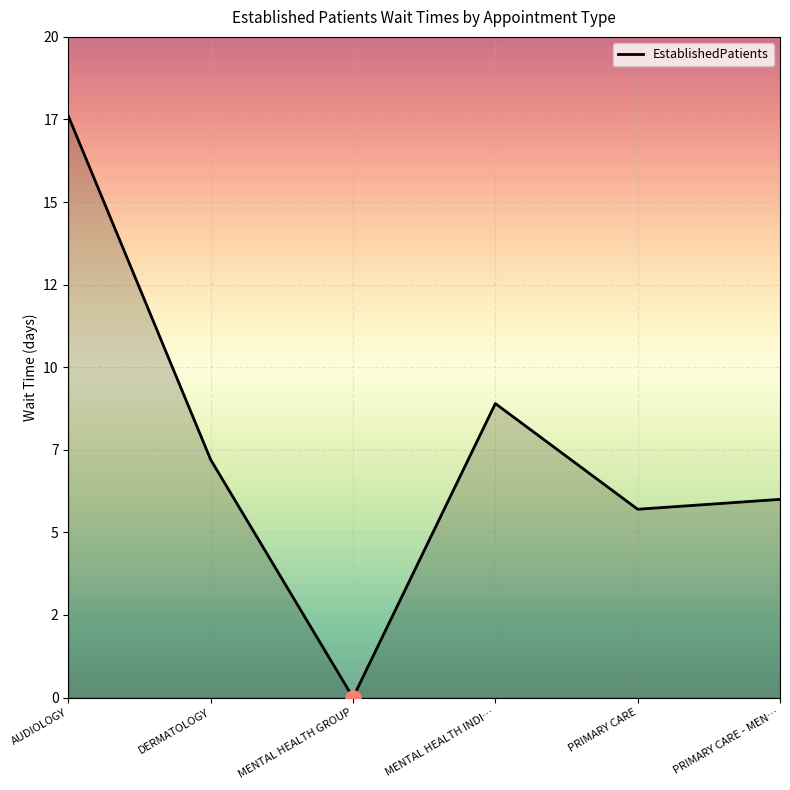

What is the change in value from MENTAL HEALTH INDI… to PRIMARY CARE?

-3.2